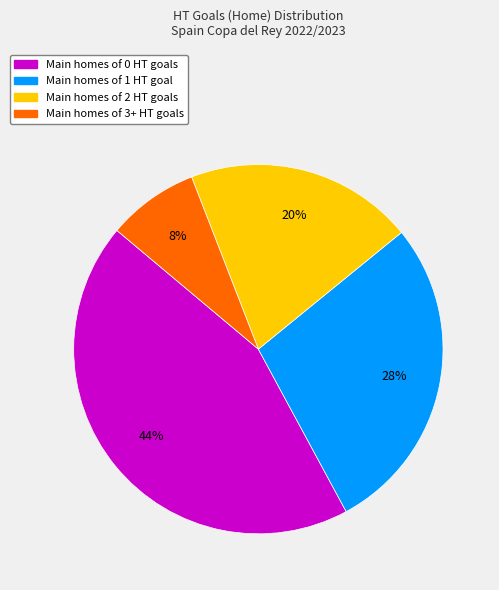

Does any single category account for the majority?

No